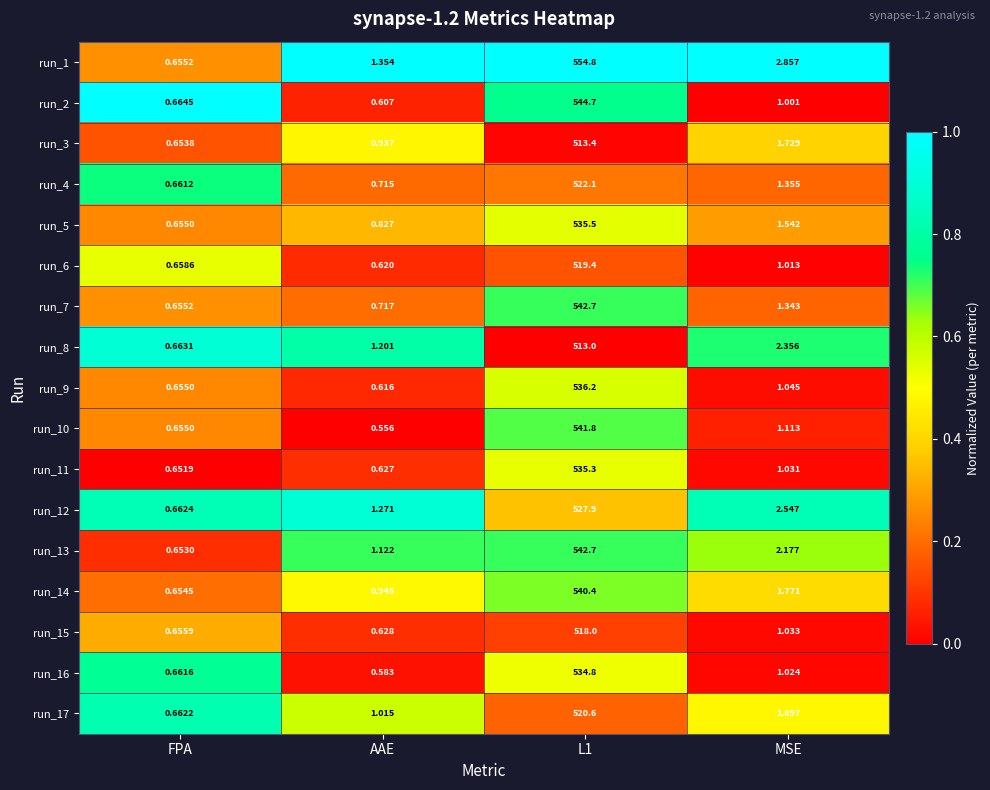

Which category has the lowest value in the run_11 series?

AAE